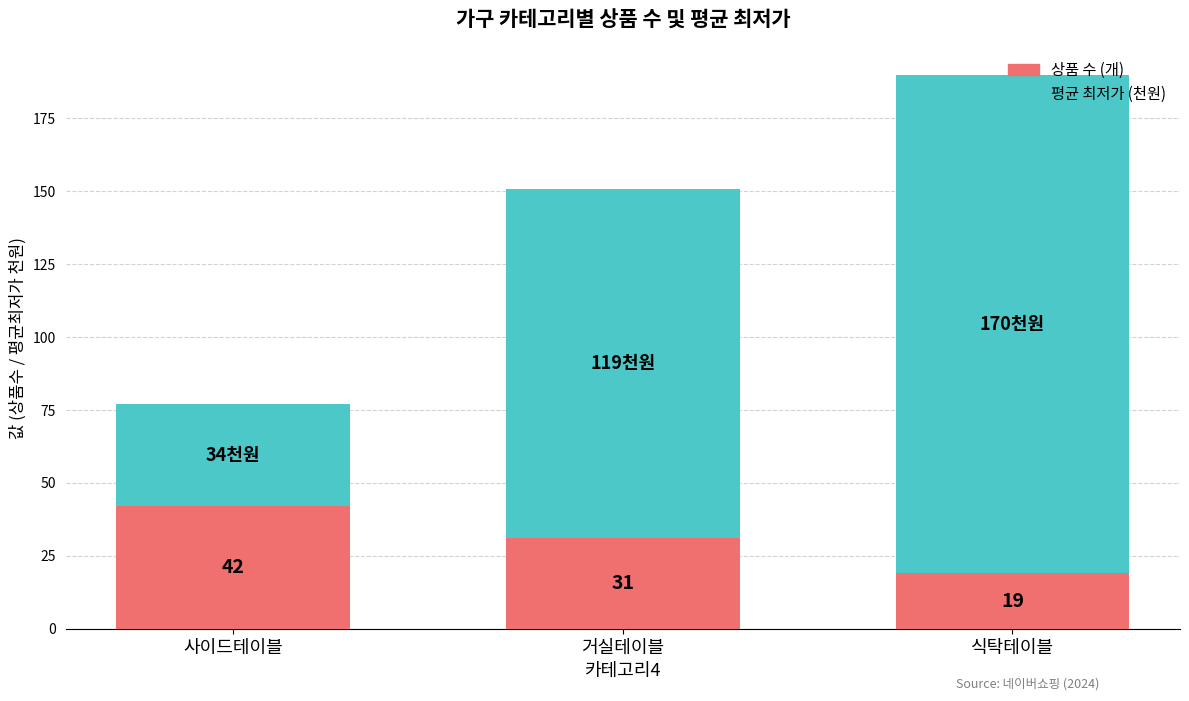

What is the highest value of the 상품 수 (개) series?

42.0